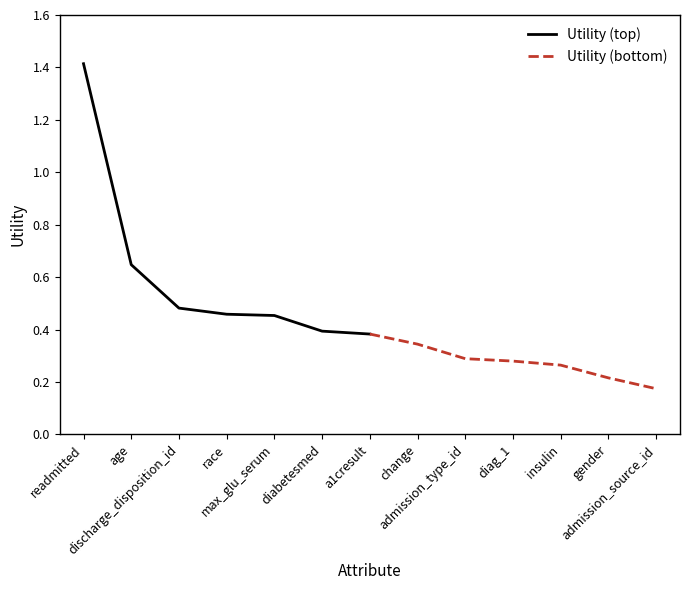

Does the chart have visible grid lines?

No